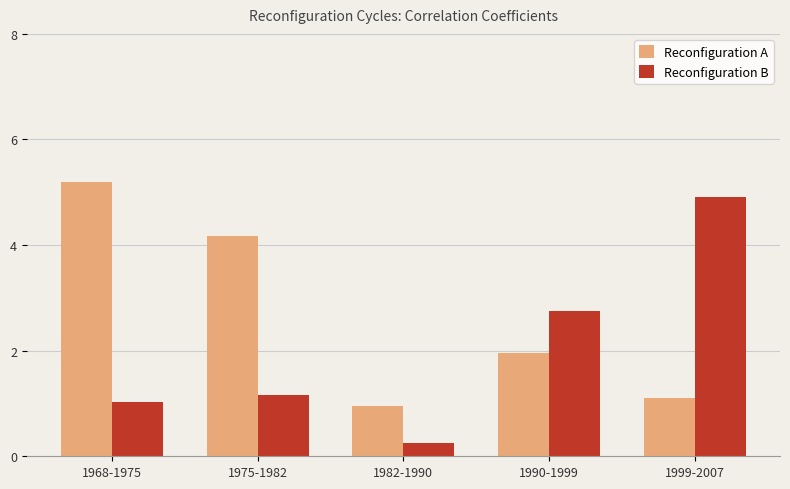

Is the value of Reconfiguration B at 1968-1975 greater than the value of Reconfiguration A at 1975-1982?

No